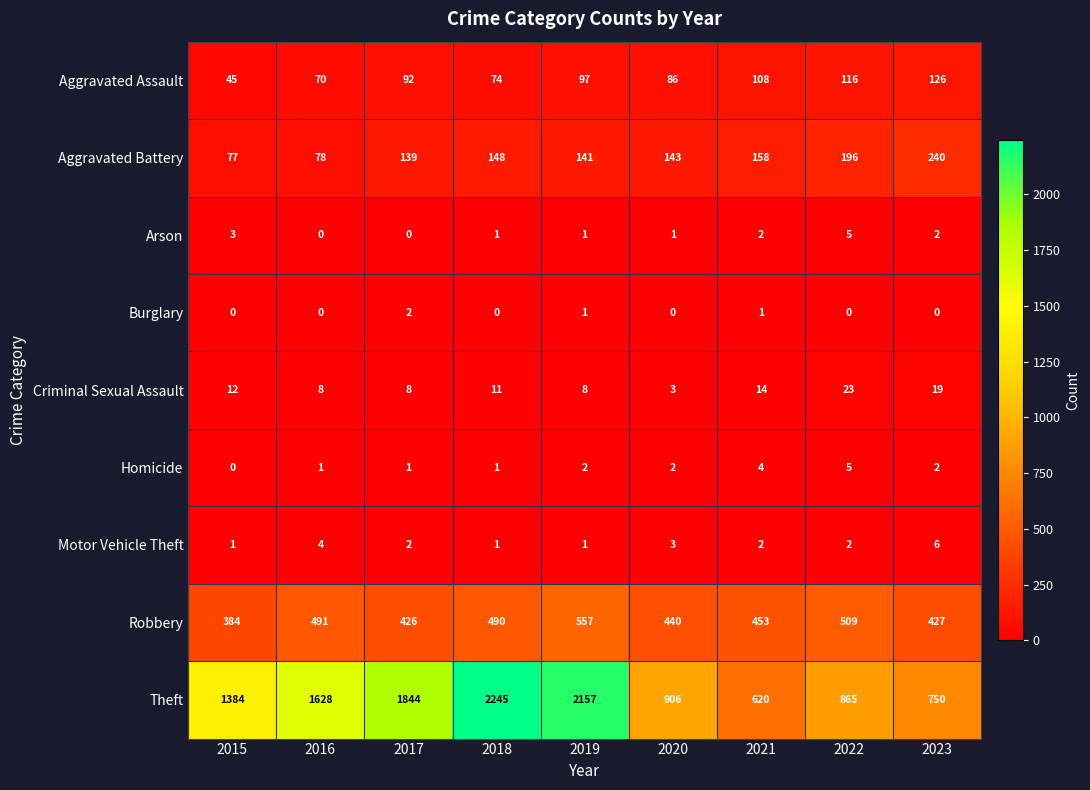

What is the spread (max minus min) of values at 2023?

750